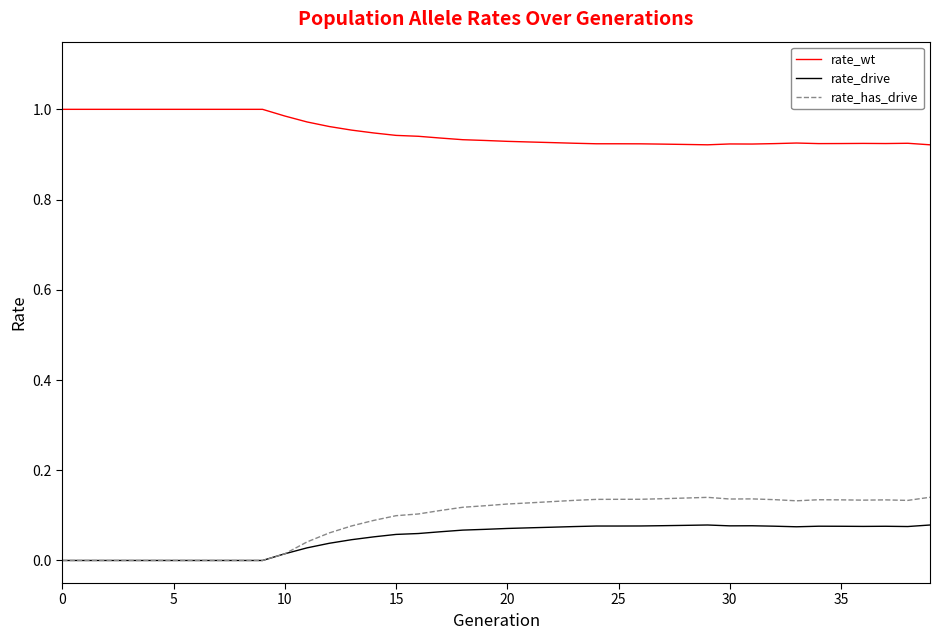

Which series has the widest spread of values?

rate_has_drive